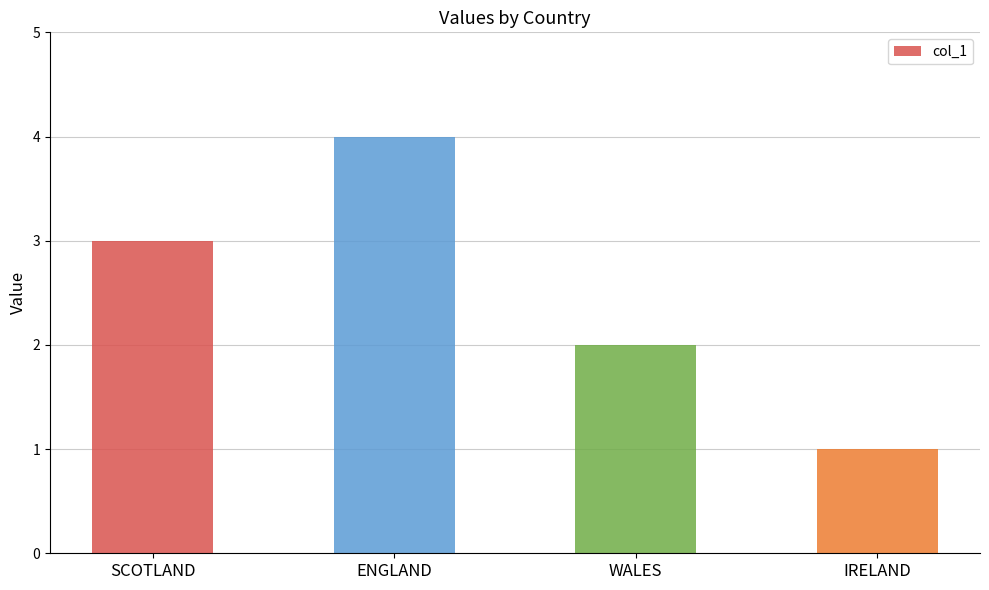

Reading right to left, extract all data points from this chart.

1	2	4	3